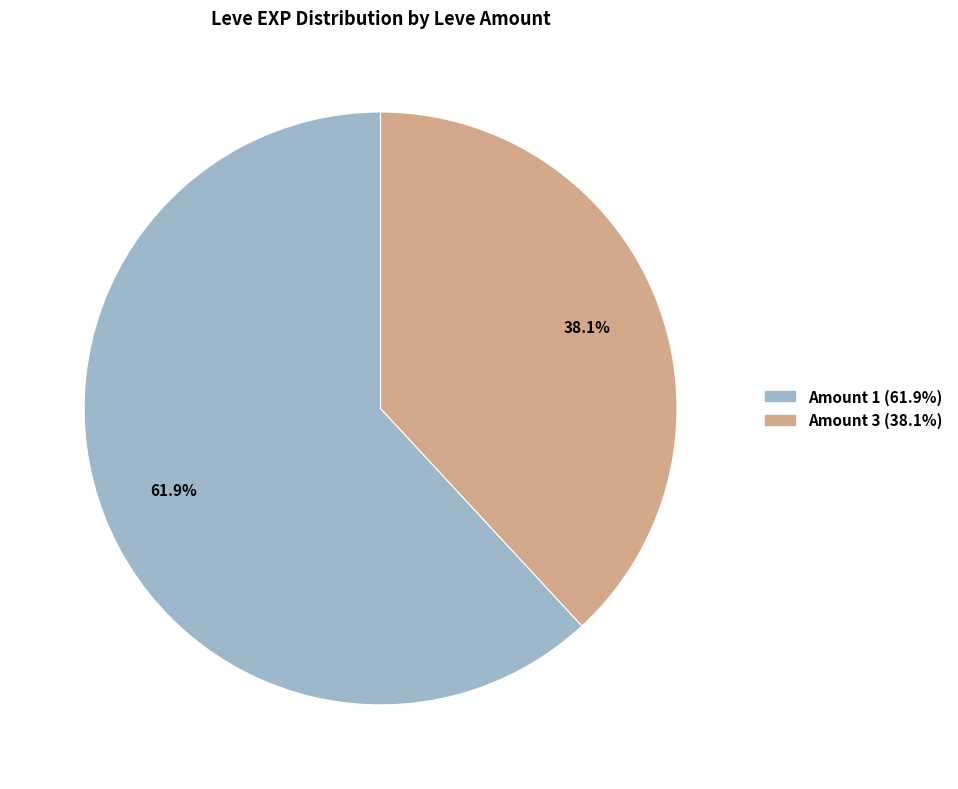

Is there any slice that represents more than half of the pie?

Yes